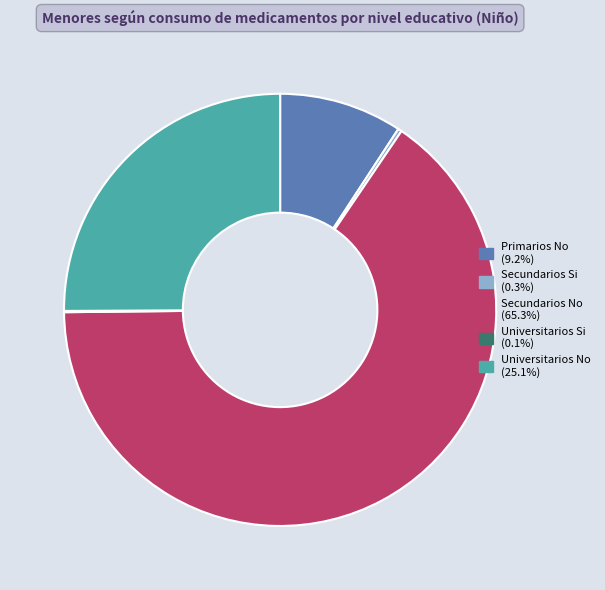

Is Universitarios No (25.1%) the majority of the pie?

No